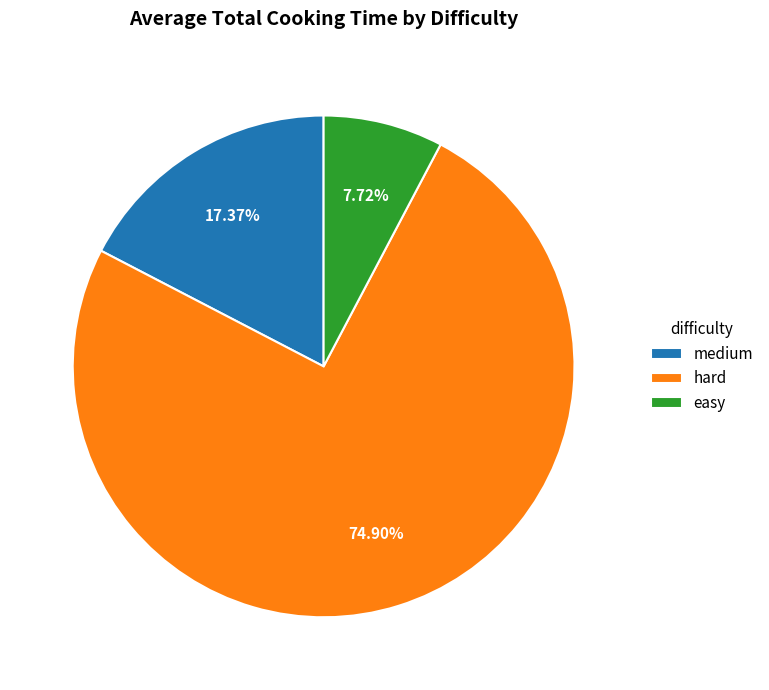

What is the majority slice?

hard